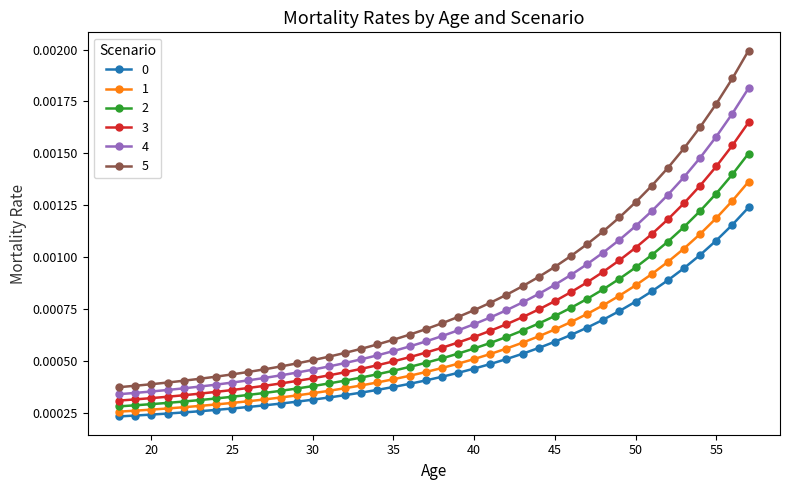

Which series has the largest range (max minus min)?

5